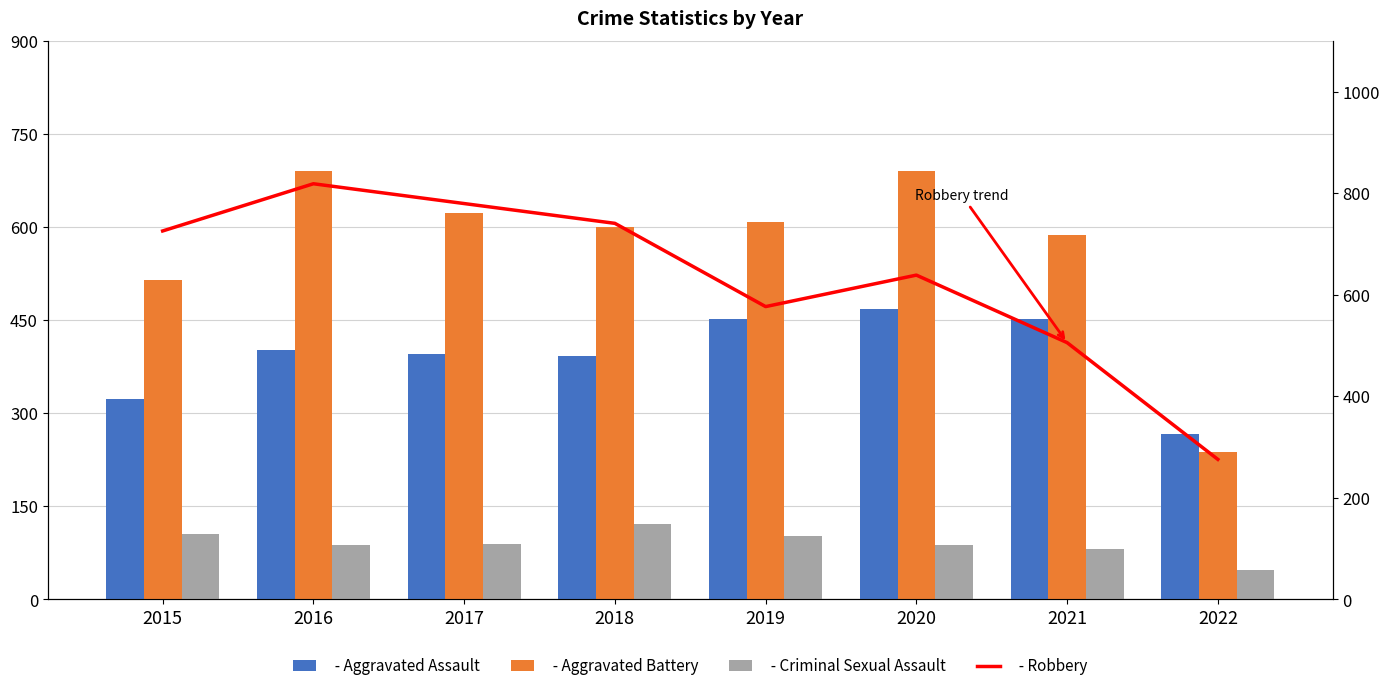

What is the spread (max minus min) of values at 2021?

505